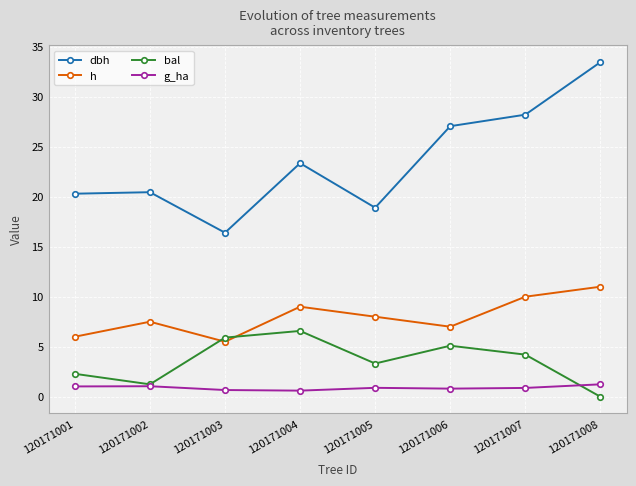

Rank the series by their maximum value, from lowest to highest.

g_ha, bal, h, dbh